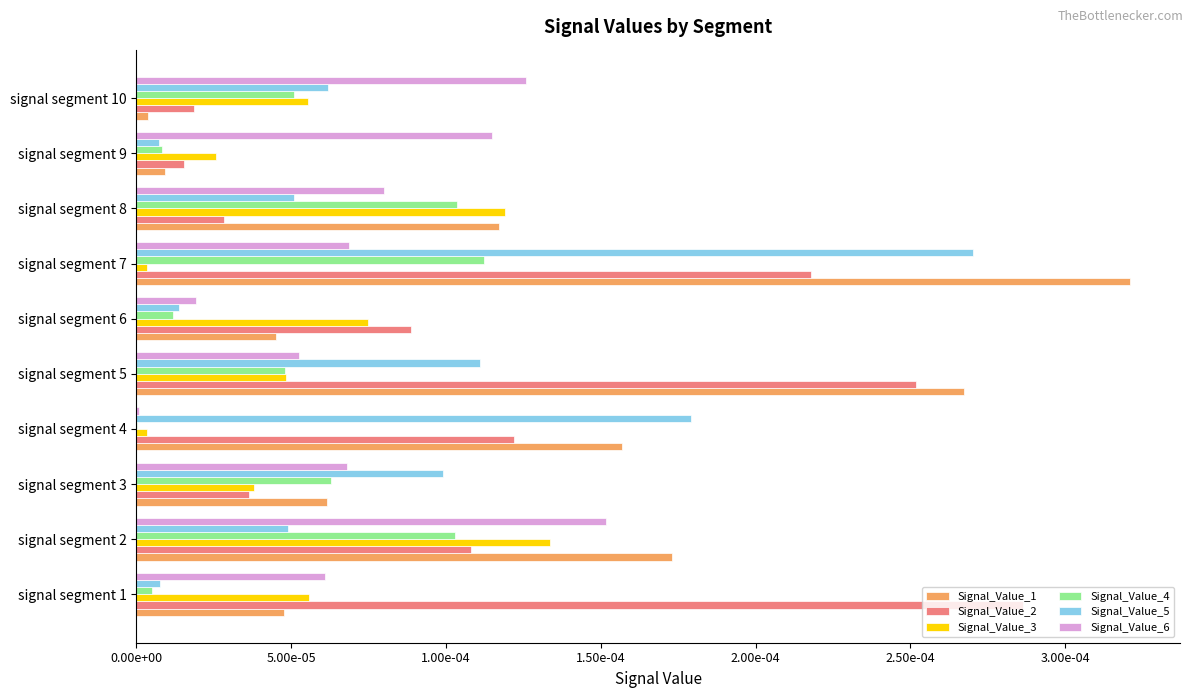

What are all the series names shown in the legend?

Signal_Value_1, Signal_Value_2, Signal_Value_3, Signal_Value_4, Signal_Value_5, Signal_Value_6